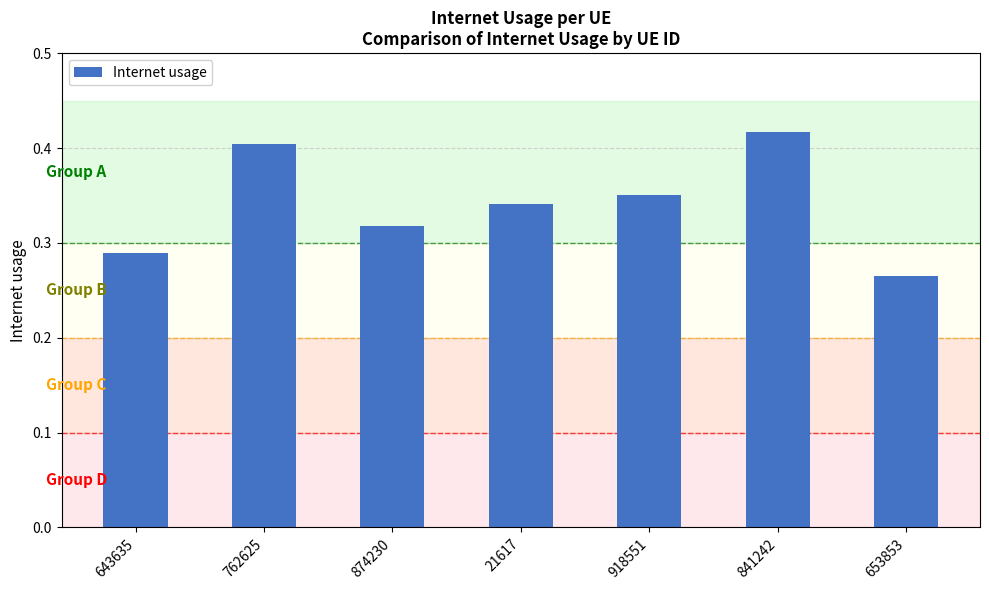

Is it true that the value at 653853 is 0.4?

False